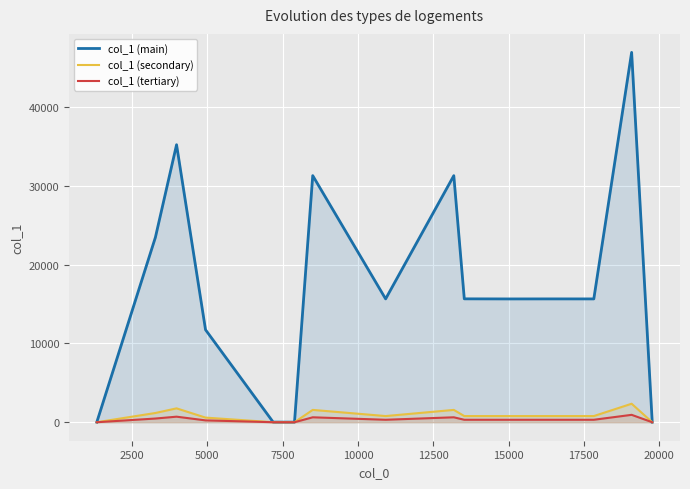

Count the number of categories in the chart.

15